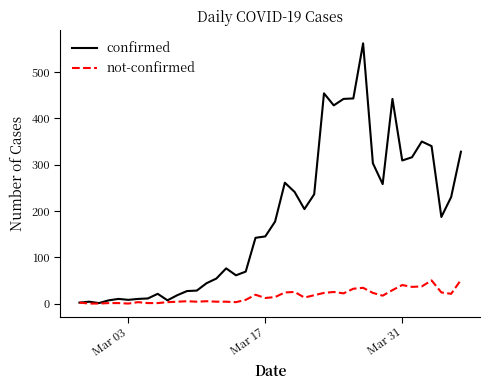

What is the maximum value shown in the chart?

562